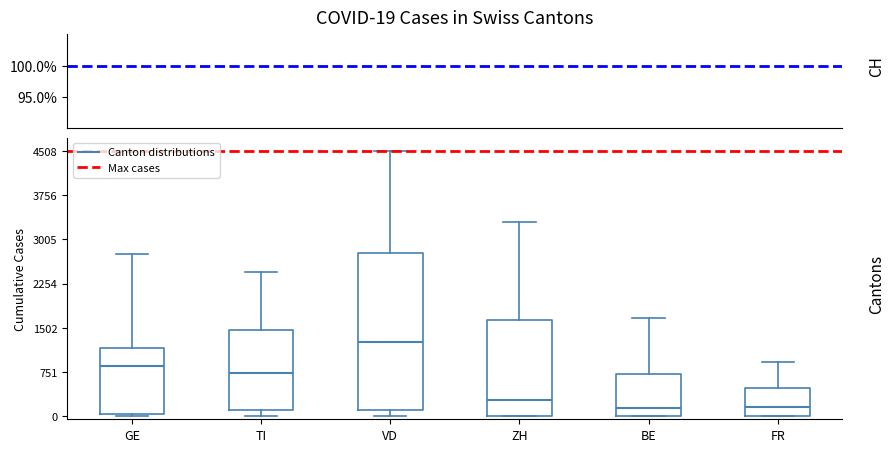

Reading left to right, read every box against the y-axis: the position of its median line, the range the box covers, and the ends of its whiskers. The values are not printed on the chart, so give them approximately, as read against the axis.

GE: median 900, box 0 to 1200, whiskers 0 (just below the box's lower edge) to 2800
TI: median 700, box 100 to 1500, whiskers 0 to 2500
VD: median 1300, box 100 to 2800, whiskers 0 to 4500
ZH: median 300, box 0 to 1600, whiskers 0 to 3300
BE: median 100, box 0 to 700, whiskers 0 to 1700
FR: median 200, box 0 to 500, whiskers 0 to 900